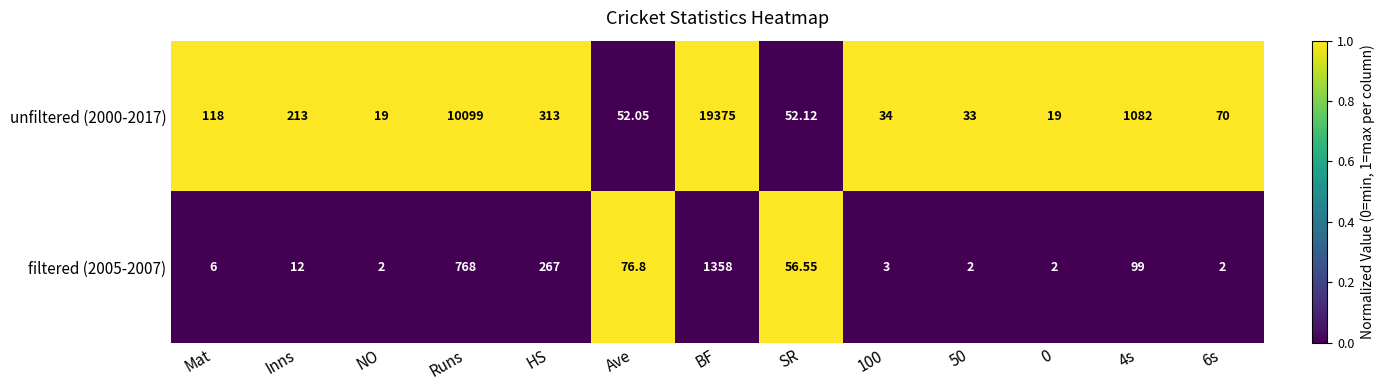

Where does the unfiltered (2000-2017) series first go above 70?

Mat